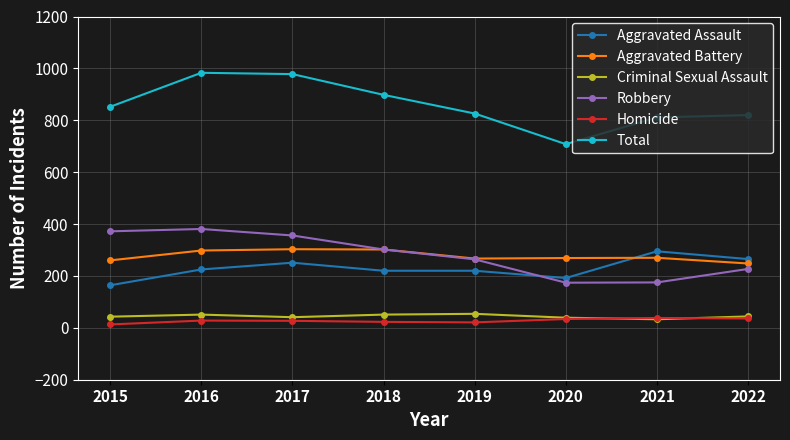

Read the Aggravated Assault value at 2015, to the nearest 50.

150